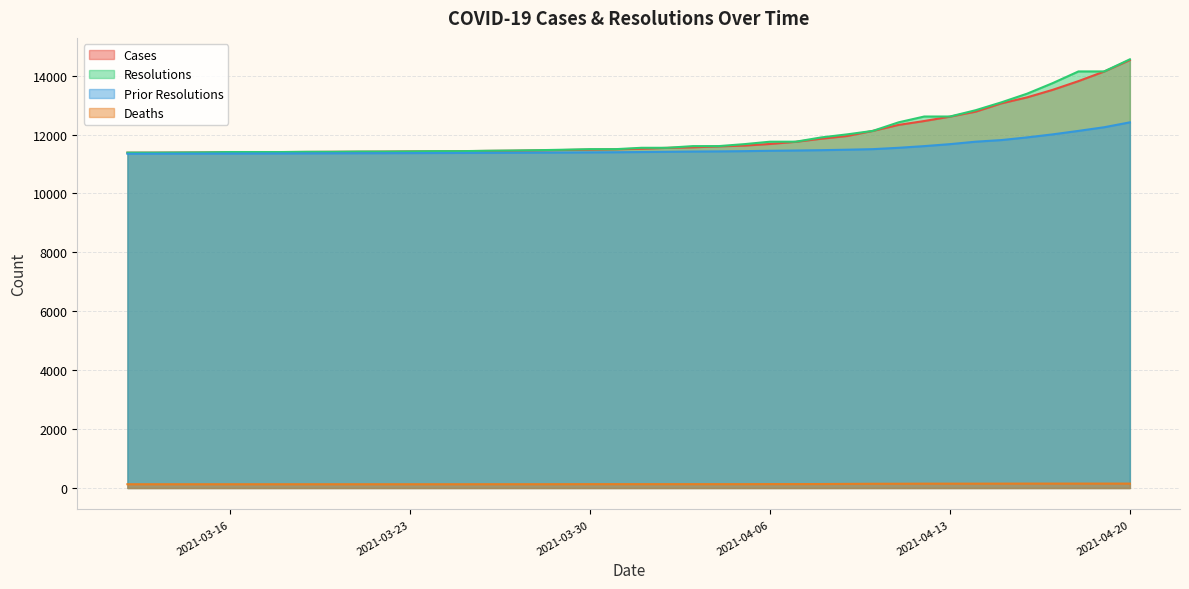

True or false: deaths has more than 1 interior local peaks.

False